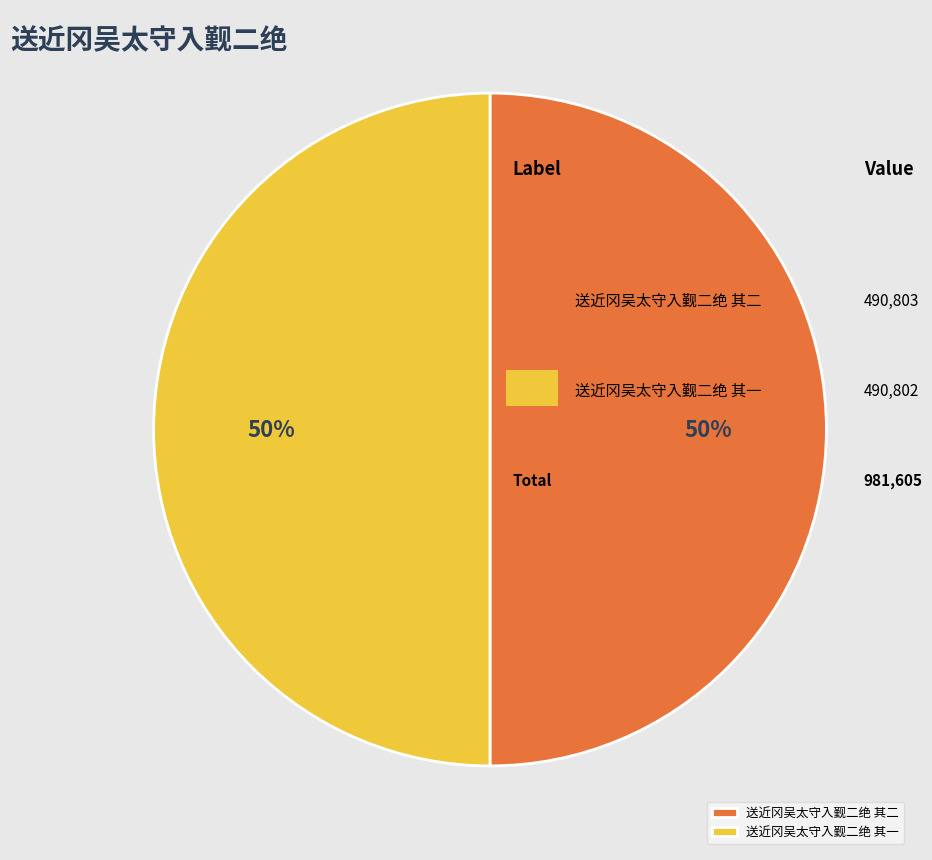

Do 送近冈吴太守入觐二绝 其二 and 送近冈吴太守入觐二绝 其一 together represent more than half of the pie?

Yes